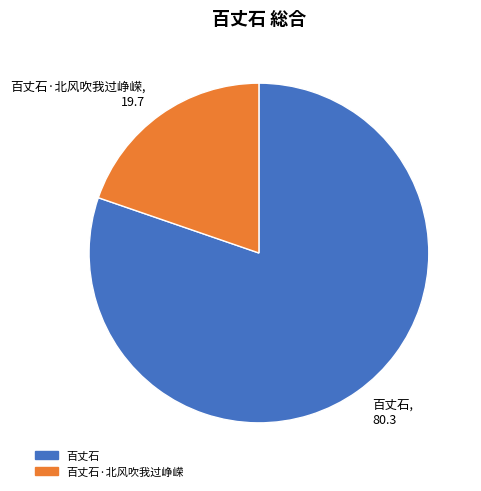

Do 百丈石, 80.3 and 百丈石·北风吹我过峥嵘, 19.7 together represent more than half of the pie?

Yes